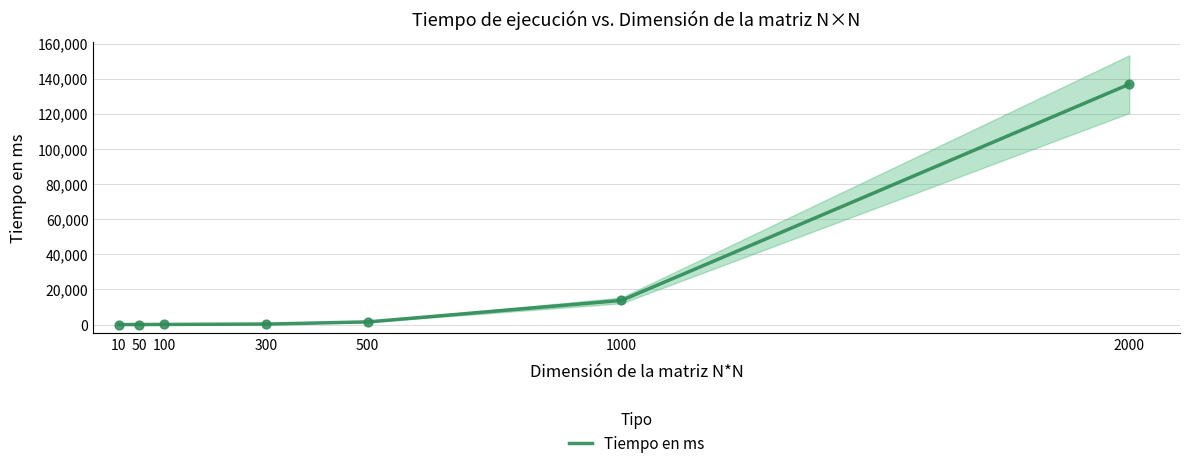

Approximately how many times larger is the value at 2000 compared to 300?

468.7